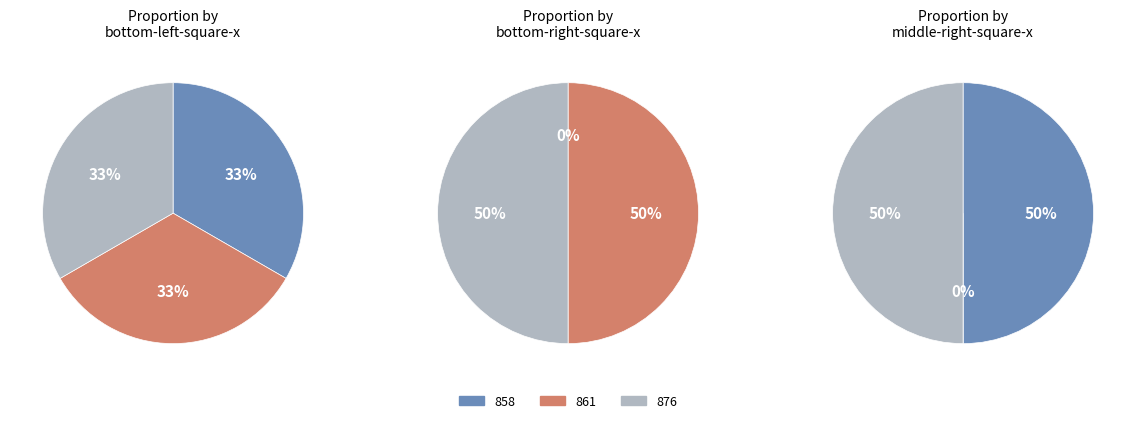

How many segments does this pie chart have?

3